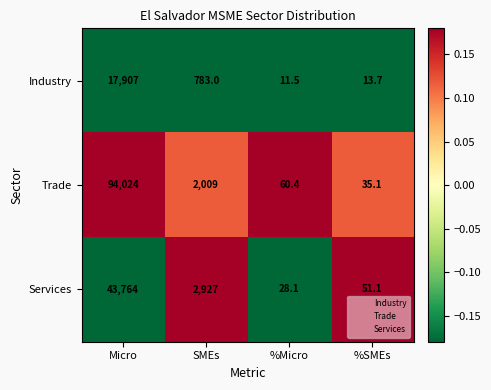

Which series has the widest spread of values?

Trade